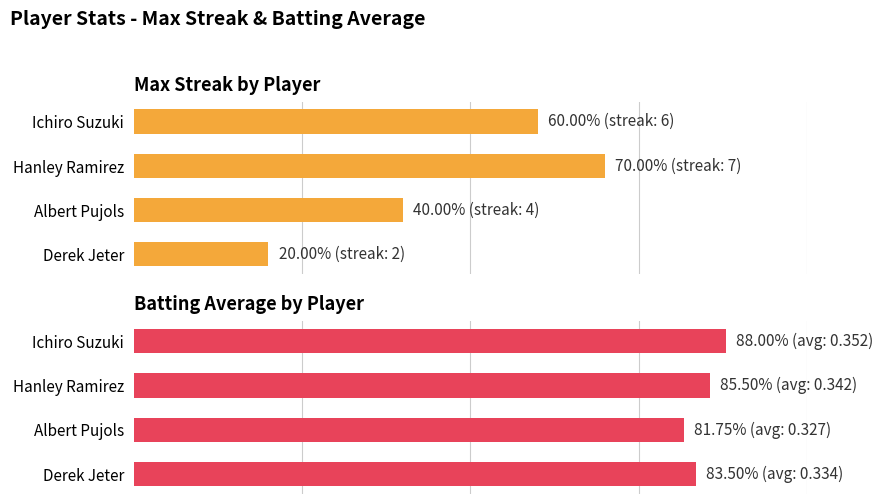

What is the difference between the highest and lowest values at Ichiro Suzuki?

28.0